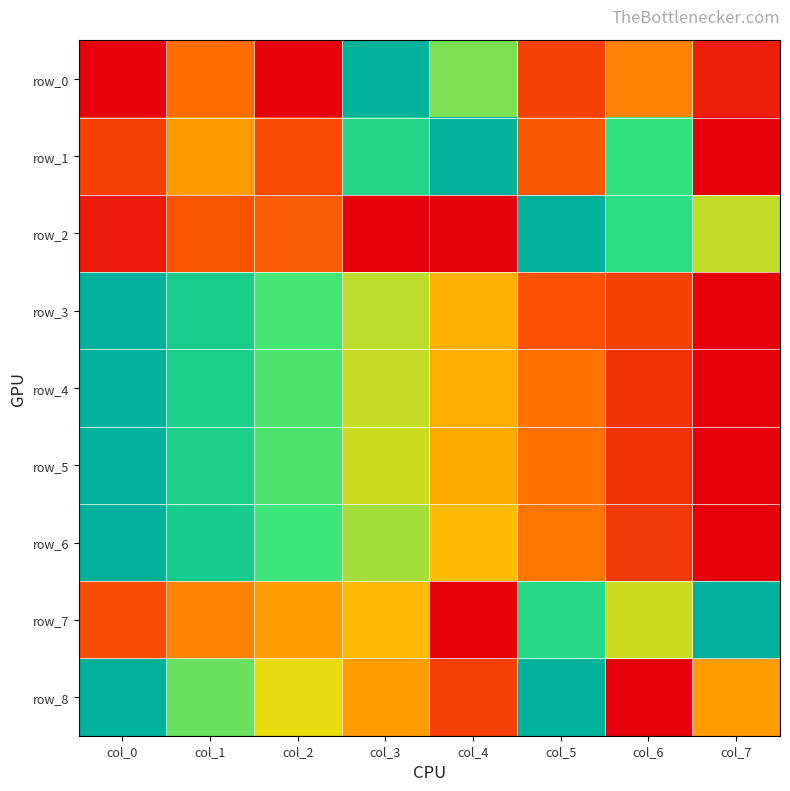

Rank the categories by row_4 value from lowest to highest.

col_7, col_6, col_5, col_4, col_3, col_2, col_1, col_0